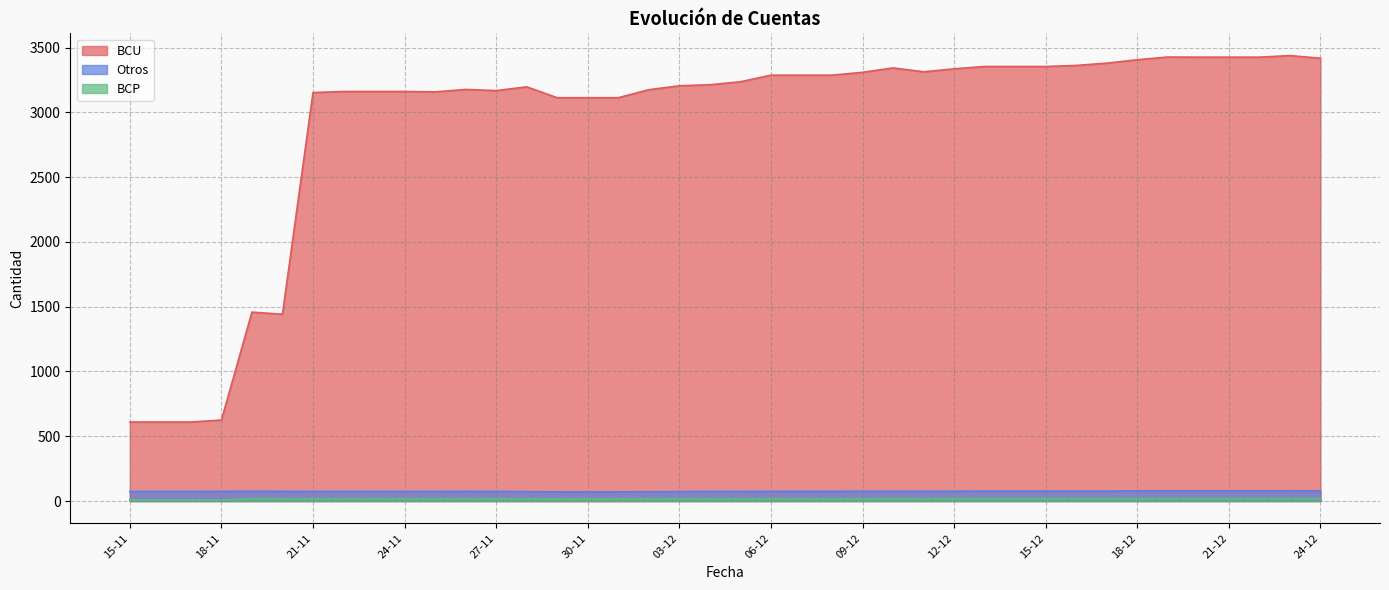

Which label corresponds to the largest value in the chart?

23-12